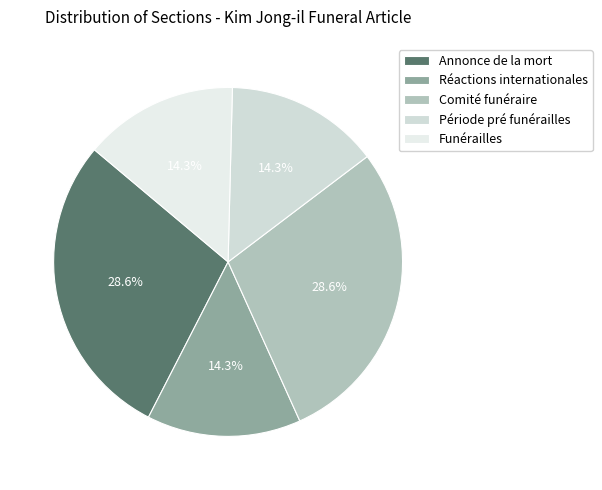

How much of the chart is everything except Réactions internationales?

85.7%